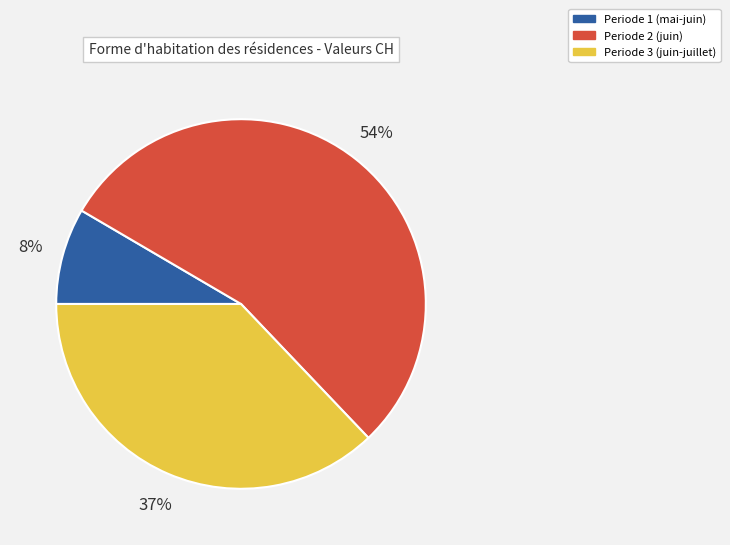

Between Periode 1 (mai-juin) and Periode 2 (juin), which is larger?

Periode 2 (juin)